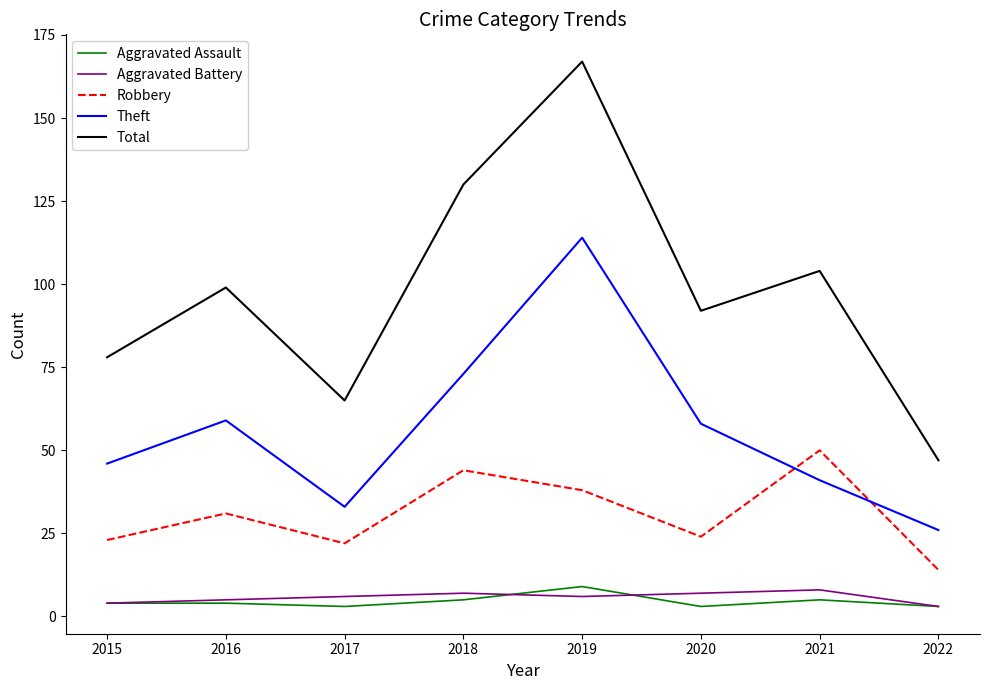

At how many categories does at least one series exceed 80?

5